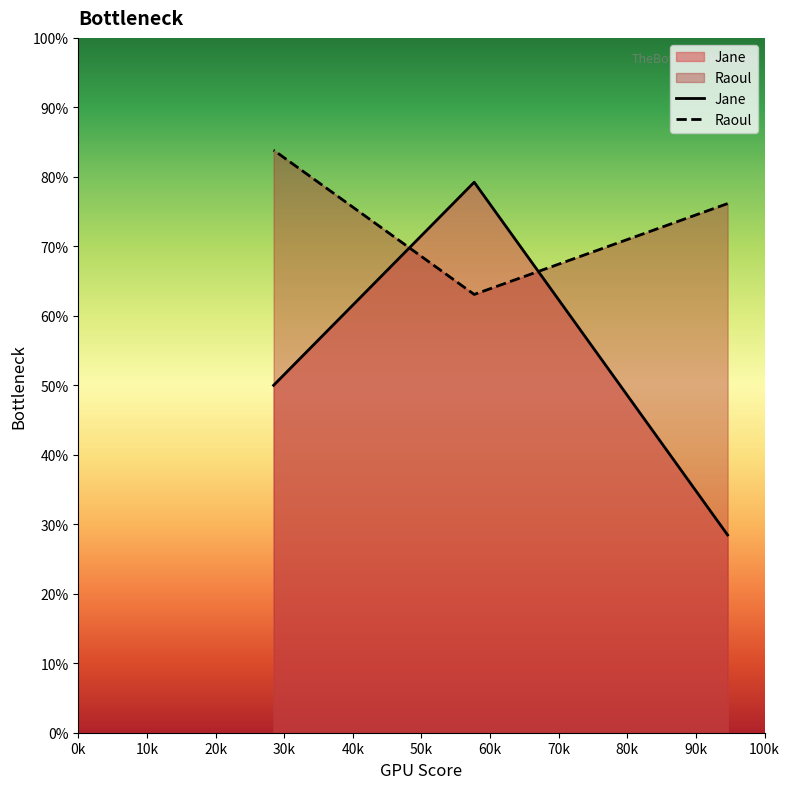

The value of Jane at 75 is 136. True or false?

False